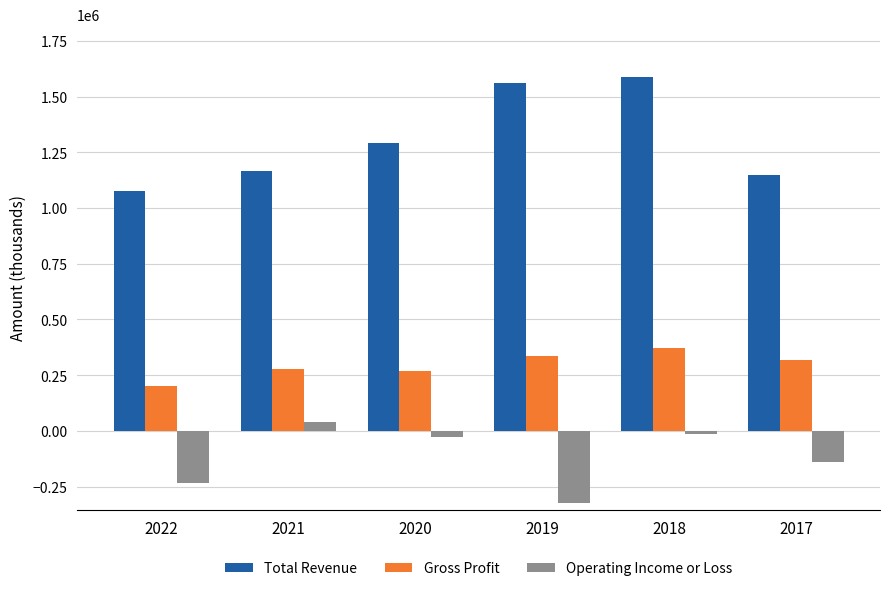

Rank the series by their average value, from lowest to highest.

Operating Income or Loss, Gross Profit, Total Revenue